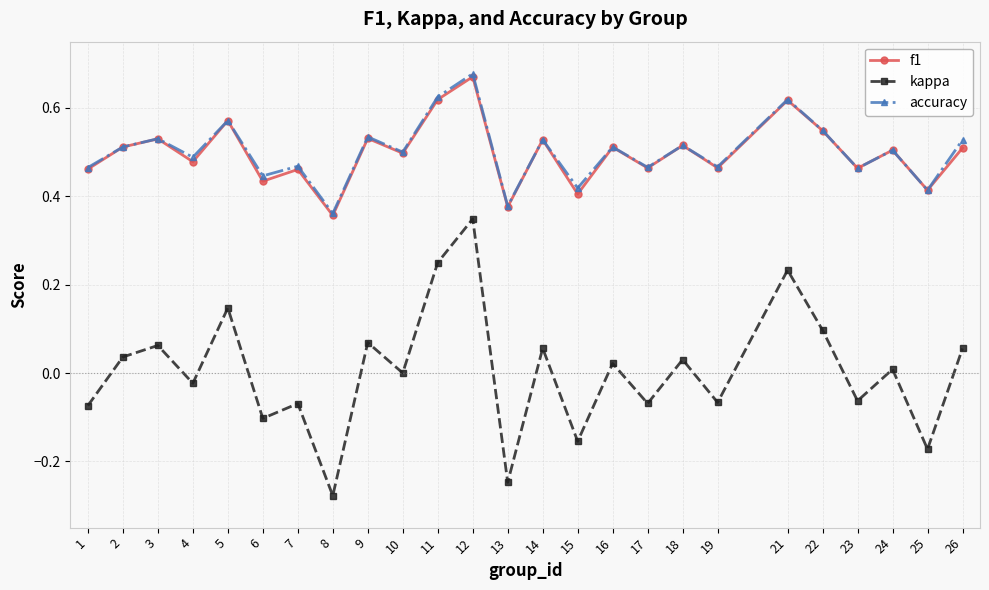

Which category has the highest value across all series?

12